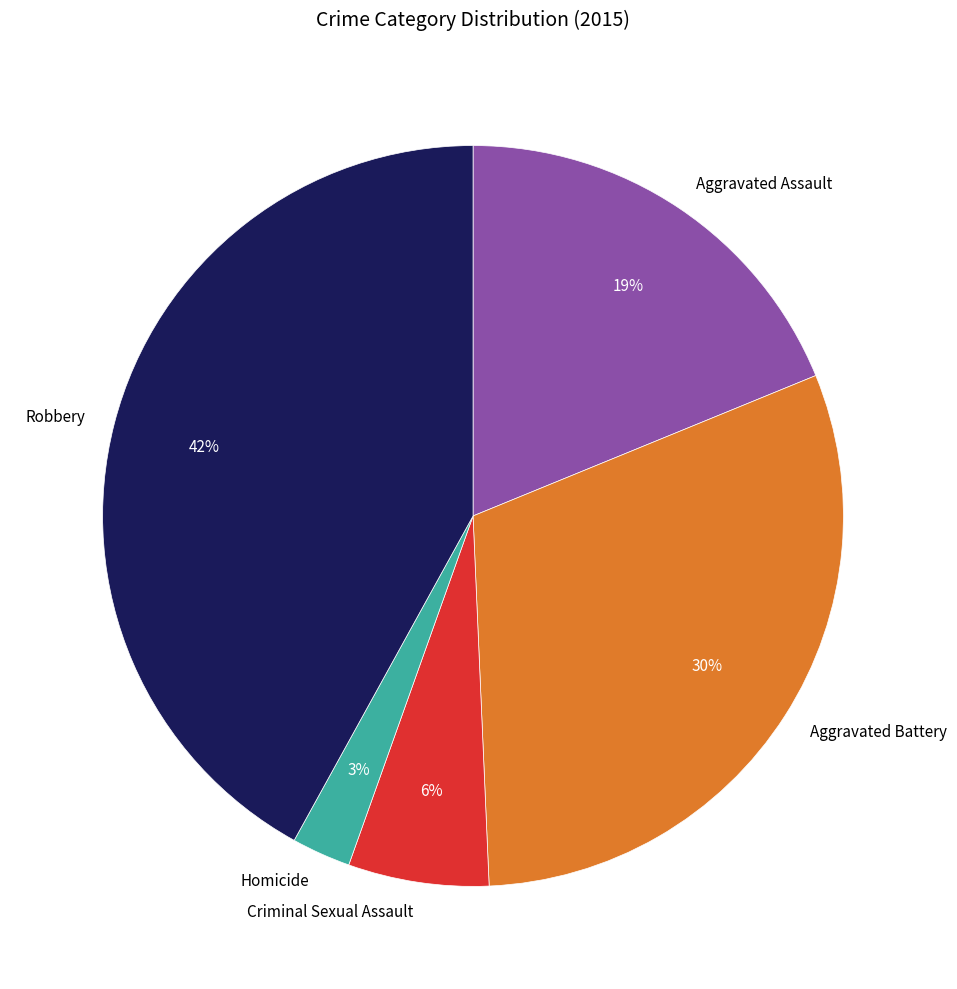

Count the number of slices in the pie.

5